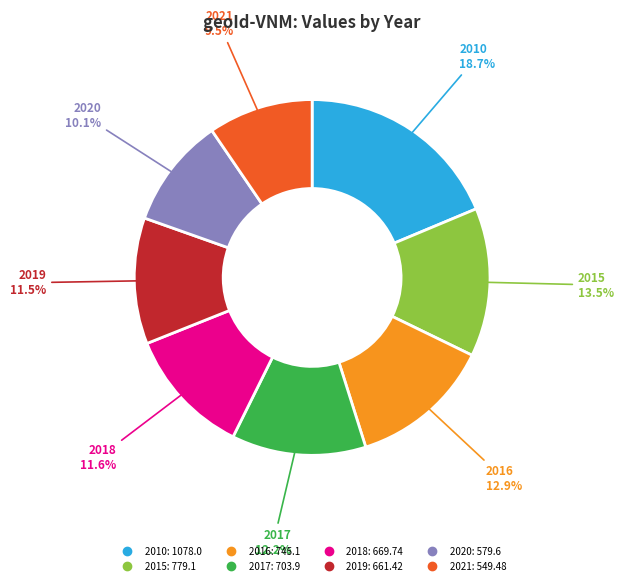

To the nearest percent, what is the combined percentage of 2015 and 2019?

25%